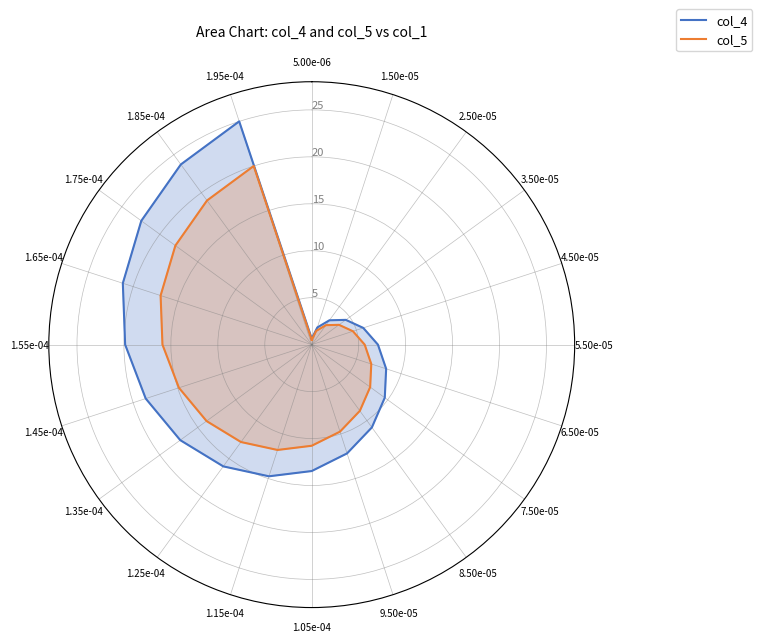

What is the minimum value shown in the chart?

0.5